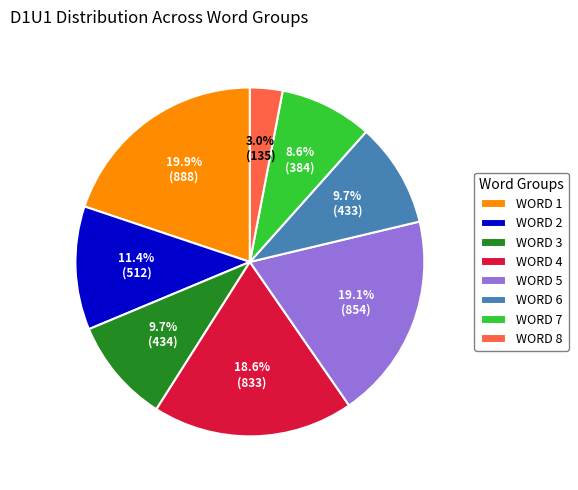

Does WORD 8 represent more than half of the total?

No